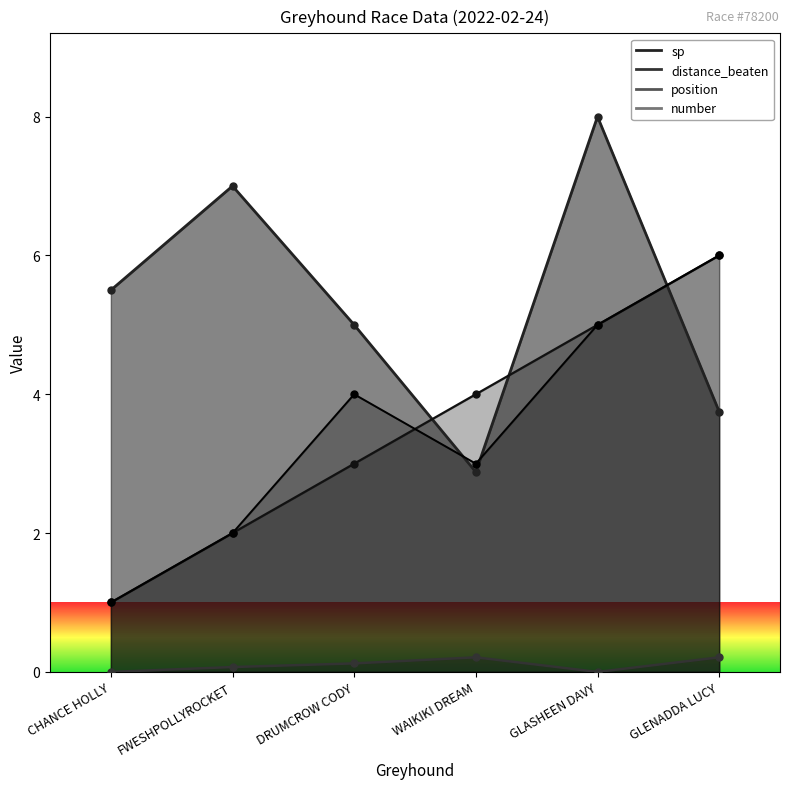

How many lines are shown in the chart?

4